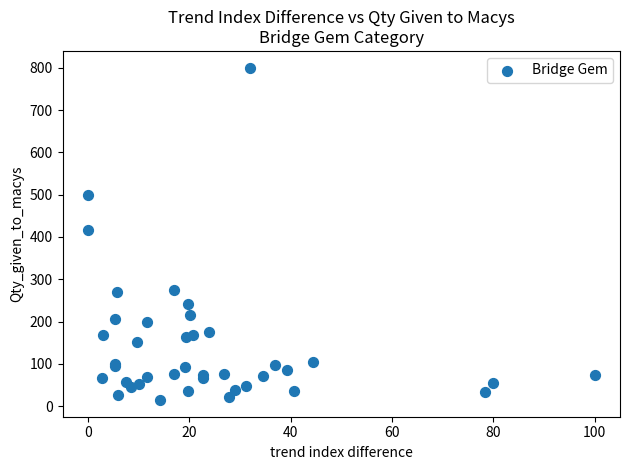

What Y value in the scatter plot is closest to 407?

416